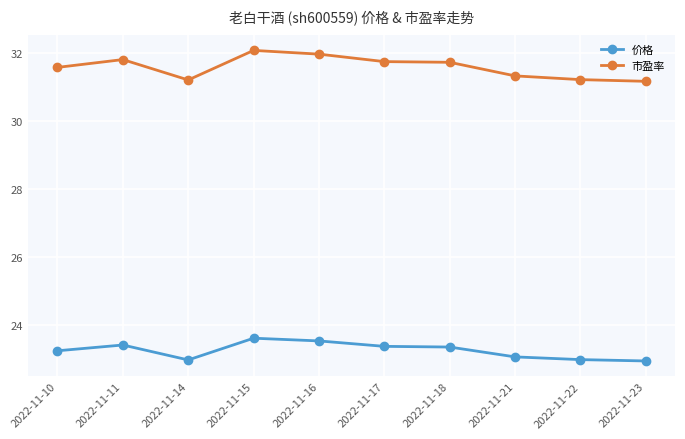

What is the smallest value displayed?

22.9